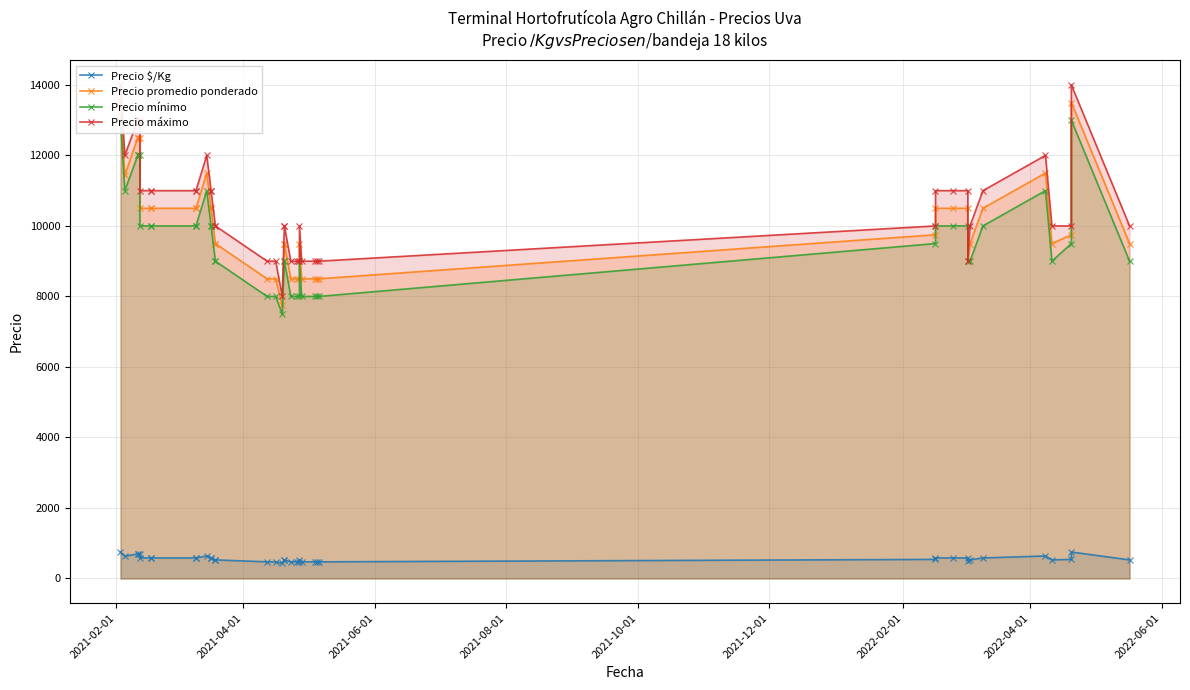

Reading right to left, extract all data points from this chart.

Precio $/Kg: 528	750	542	528	639	583	528	500	583	583	583	542	472	472	472	472	528	472	472	472	528	528	431	472	472	528	528	583	583	639	583	583	583	583	583	694	694	694	635	752
Precio promedio ponderado: 9500	13500	9750	9500	11500	10500	9500	9000	10500	10500	10500	9750	8500	8500	8500	8500	9500	8500	8500	8500	9500	9500	7750	8500	8500	9500	9500	10500	10500	11500	10500	10500	10500	10500	10500	12500	12500	12500	11438	13533
Precio mínimo: 9000	13000	9500	9000	11000	10000	9000	9000	10000	10000	10000	9500	8000	8000	8000	8000	9000	8000	8000	8000	9000	9000	7500	8000	8000	9000	9000	10000	10000	11000	10000	10000	10000	10000	10000	12000	12000	12000	11000	13000
Precio máximo: 10000	14000	10000	10000	12000	11000	10000	9000	11000	11000	11000	10000	9000	9000	9000	9000	10000	9000	9000	9000	10000	10000	8000	9000	9000	10000	10000	11000	11000	12000	11000	11000	11000	11000	11000	13000	13000	13000	12000	14000